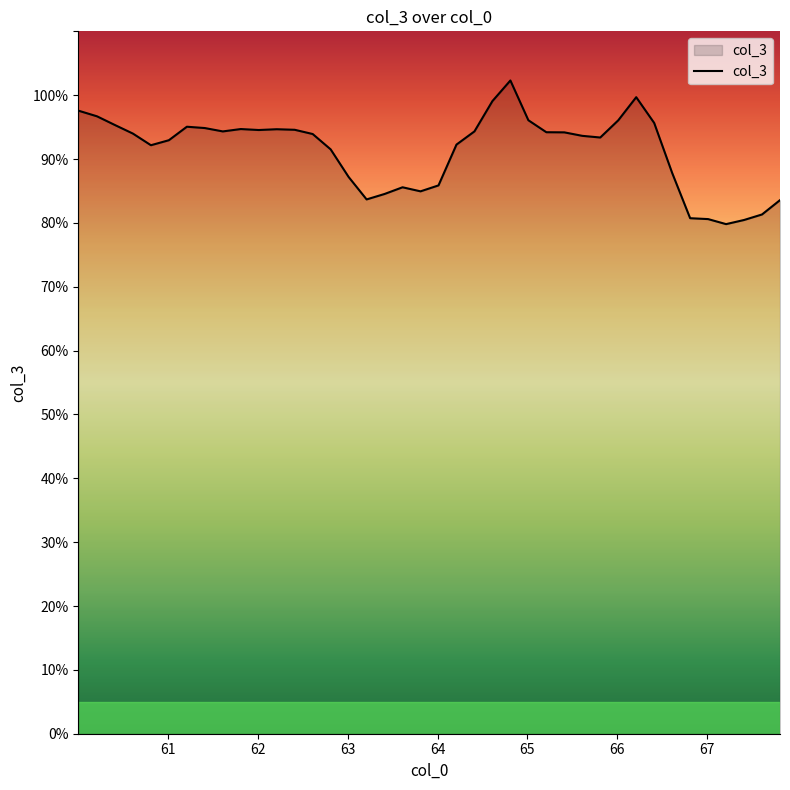

What is the greatest value displayed?

102.3